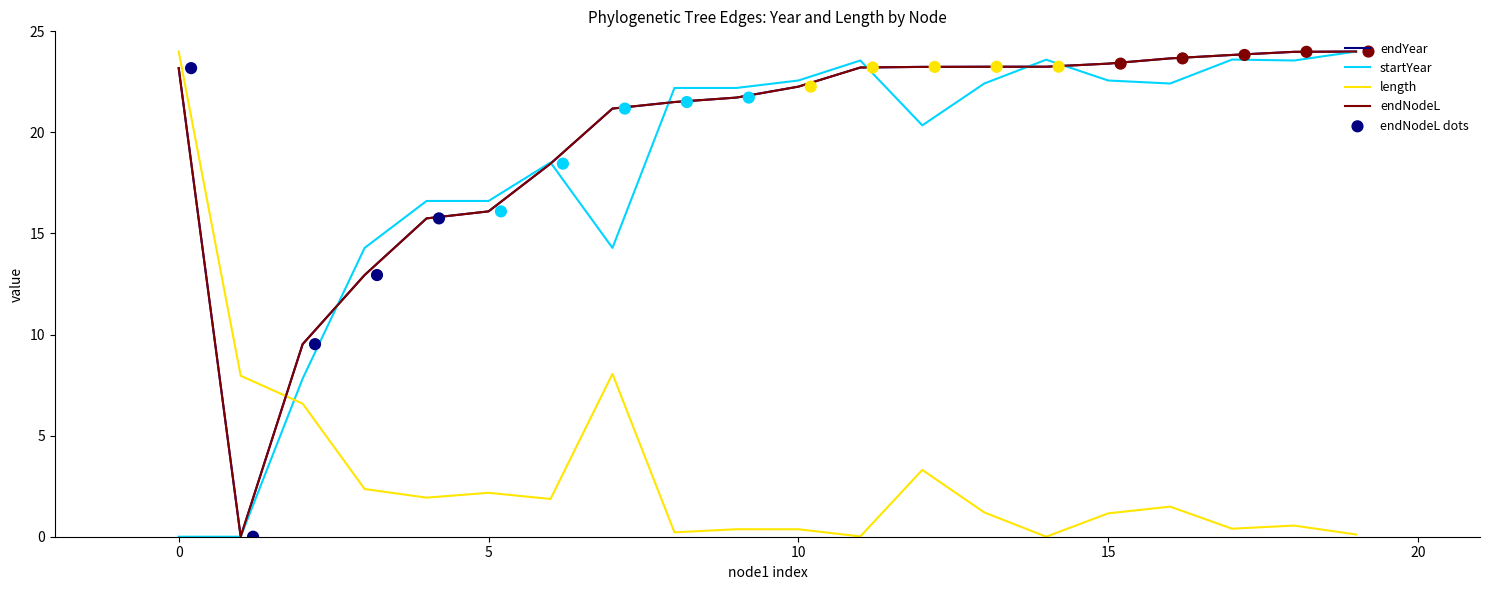

At how many categories does at least one series exceed 14?

18